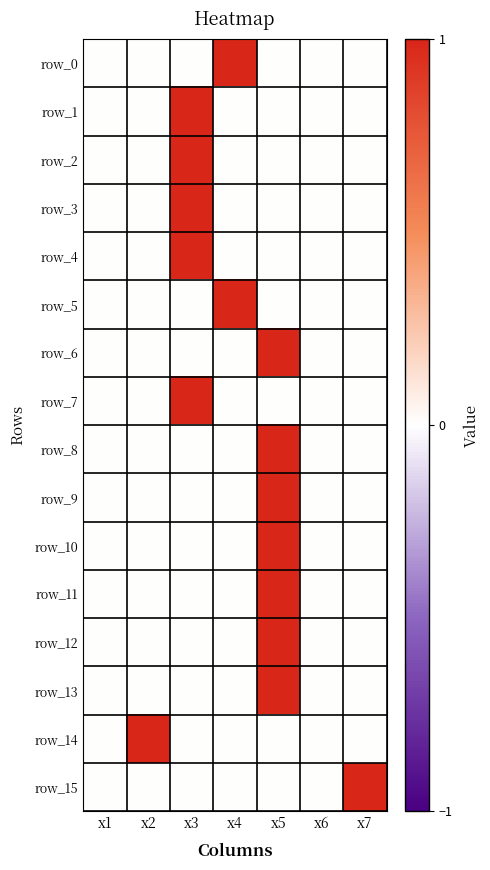

Between x1 and x2, which series saw the biggest shift?

row_14